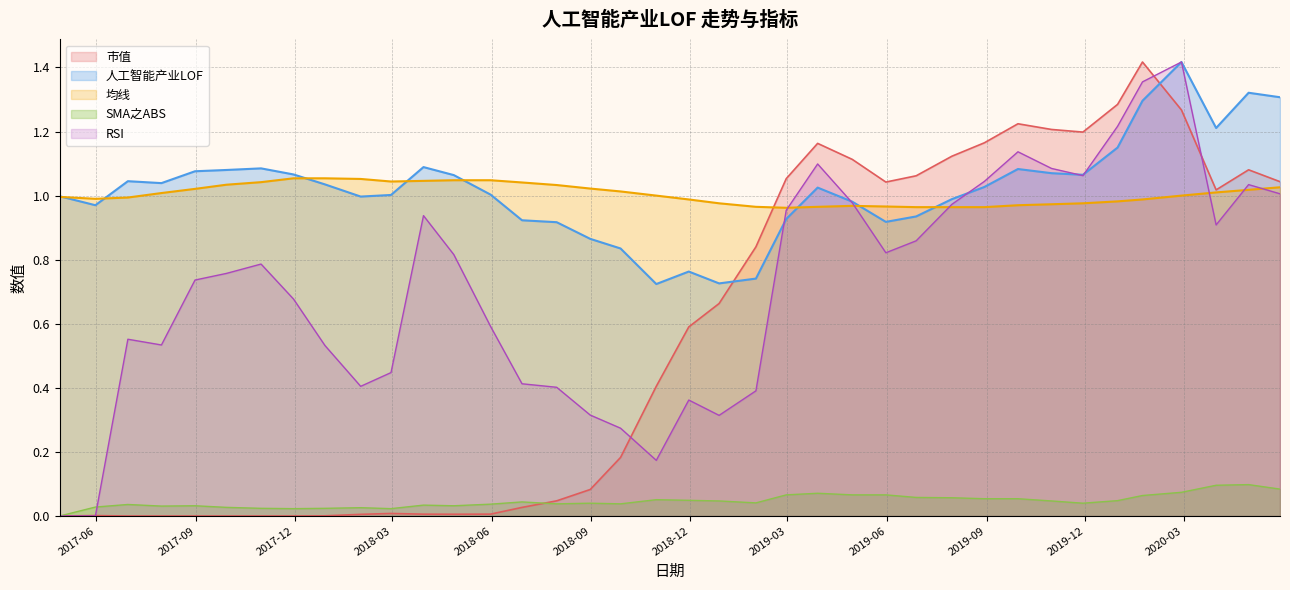

How many positive values does the RSI series have?

36